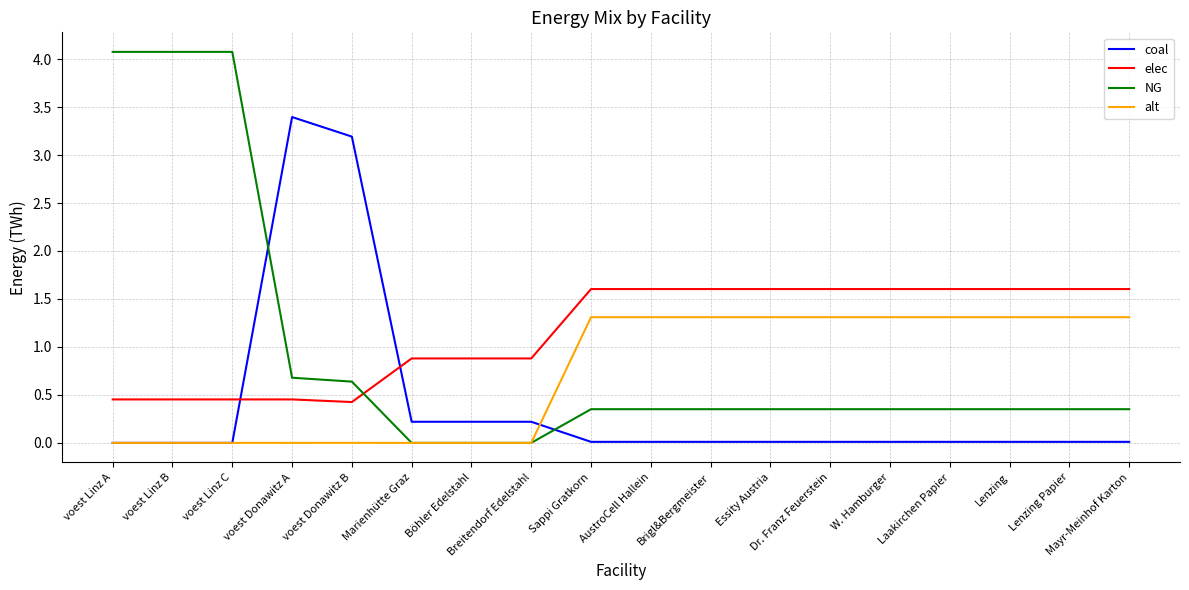

Rank the series by their average value, from highest to lowest.

elec, NG, alt, coal